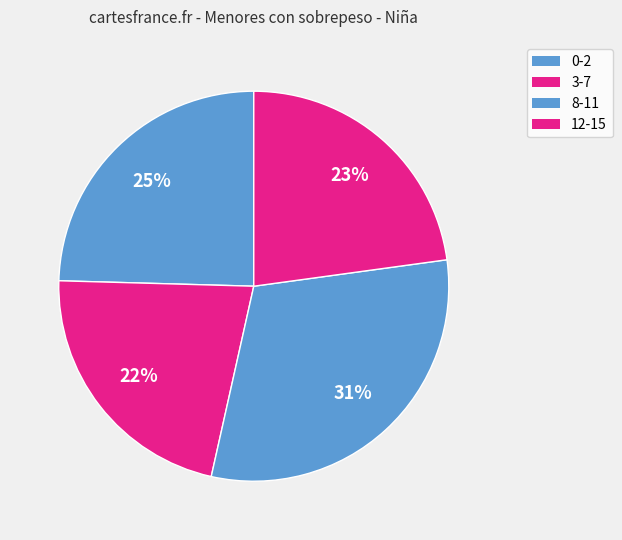

Count the number of slices in the pie.

4